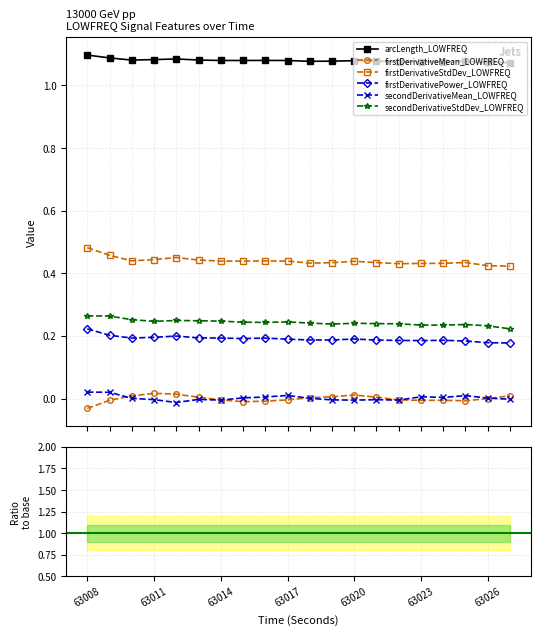

True or false: firstDerivativePower_LOWFREQ has more than 0 interior local peaks.

True